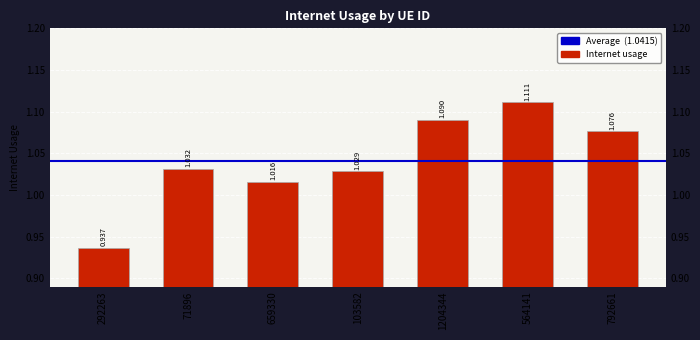

Rank the categories by value from highest to lowest.

564141, 1204344, 792661, 71896, 103582, 659330, 292263